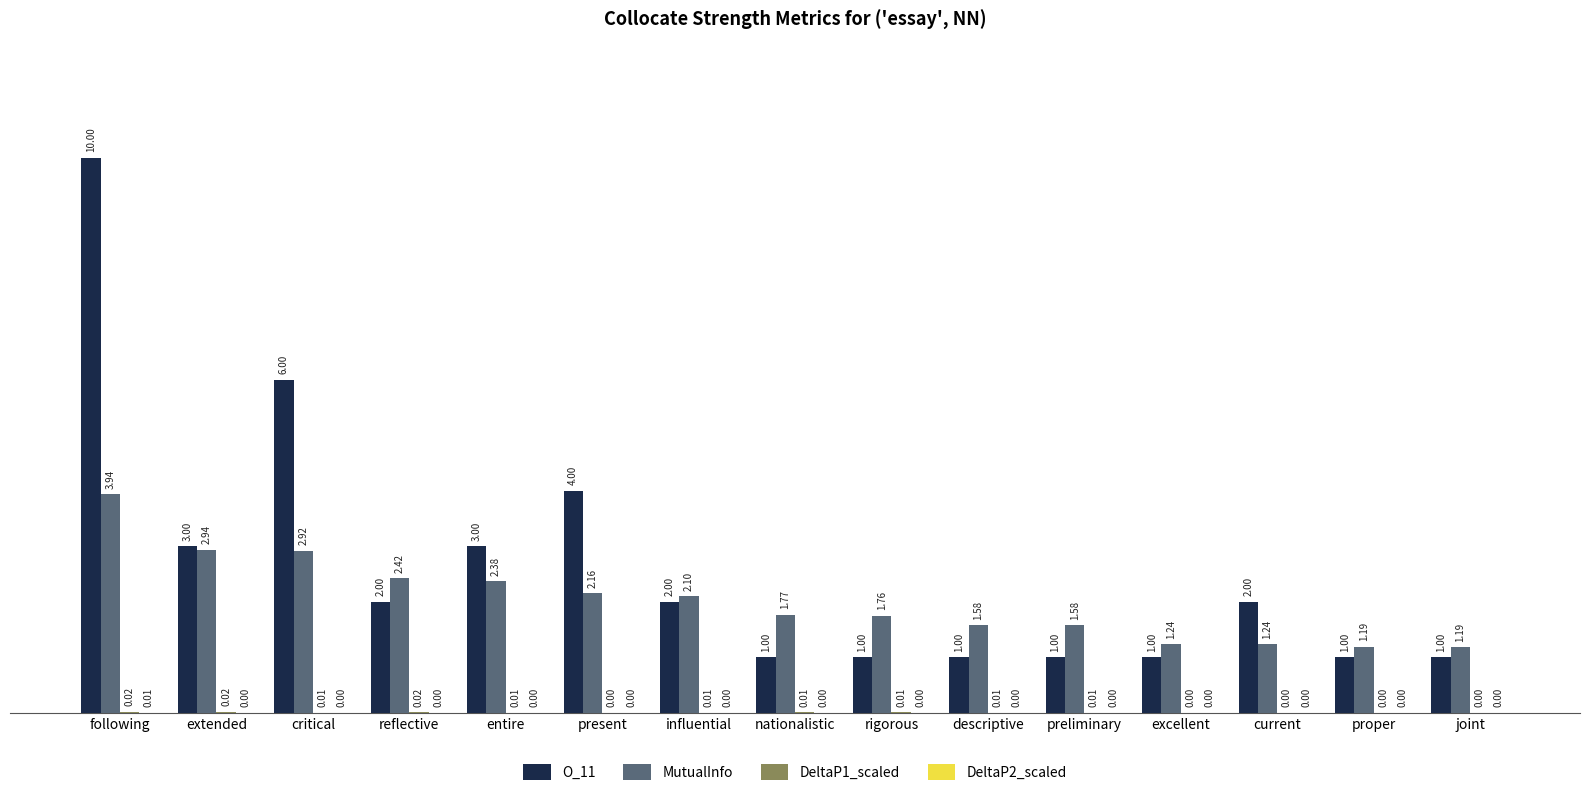

Are the bars horizontal?

No